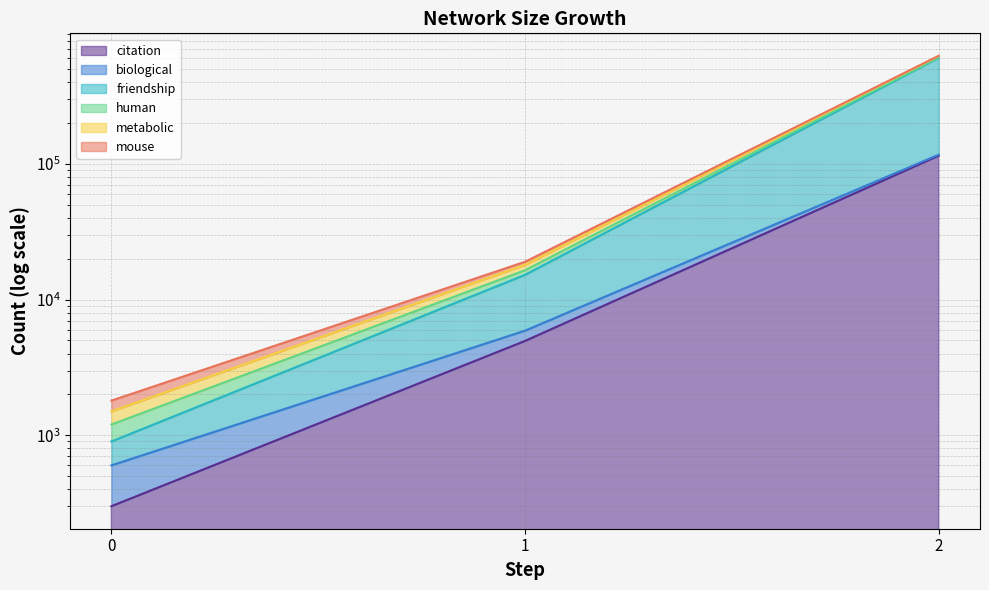

Which series has the largest total across all categories?

metabolic